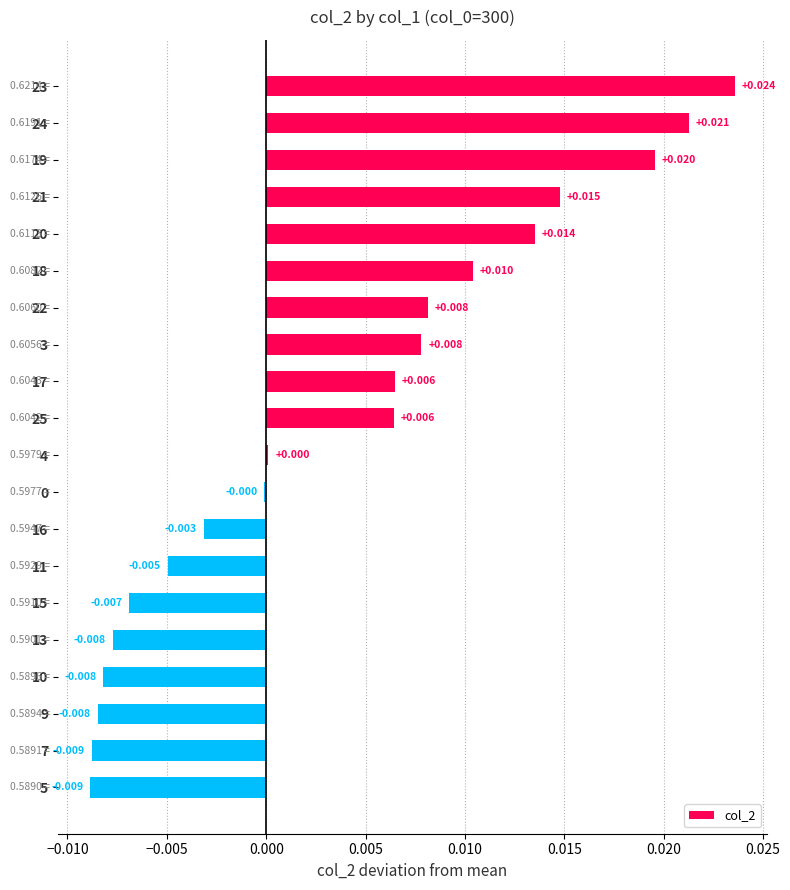

Count the number of data series in this chart.

1